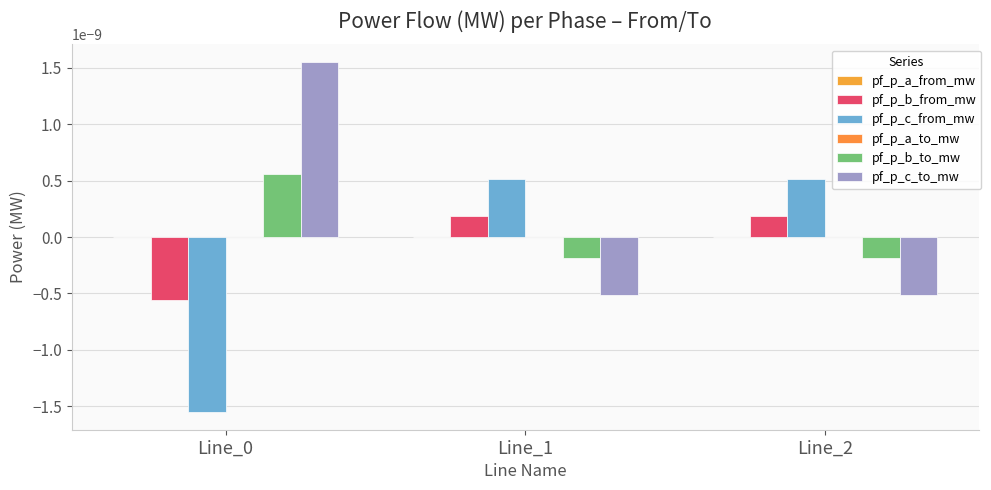

How many values in the pf_p_b_from_mw series exceed 0?

2